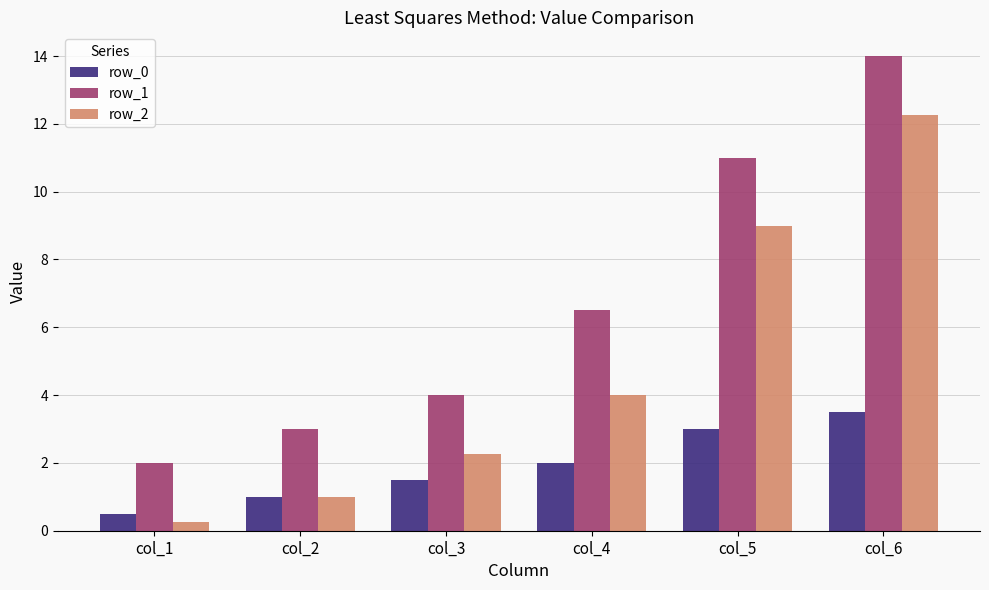

How many groups of bars are there?

6